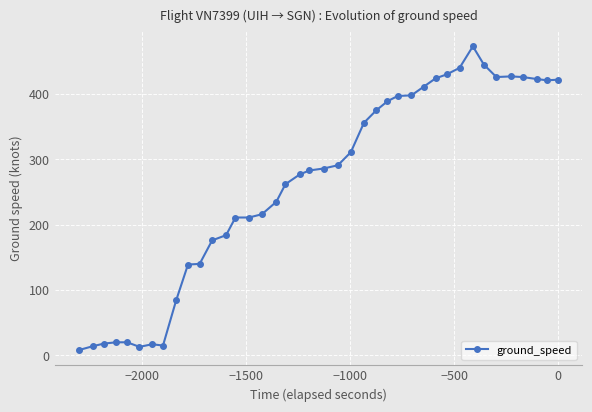

How many points are higher than both their immediate neighbors (excluding endpoints)?

3